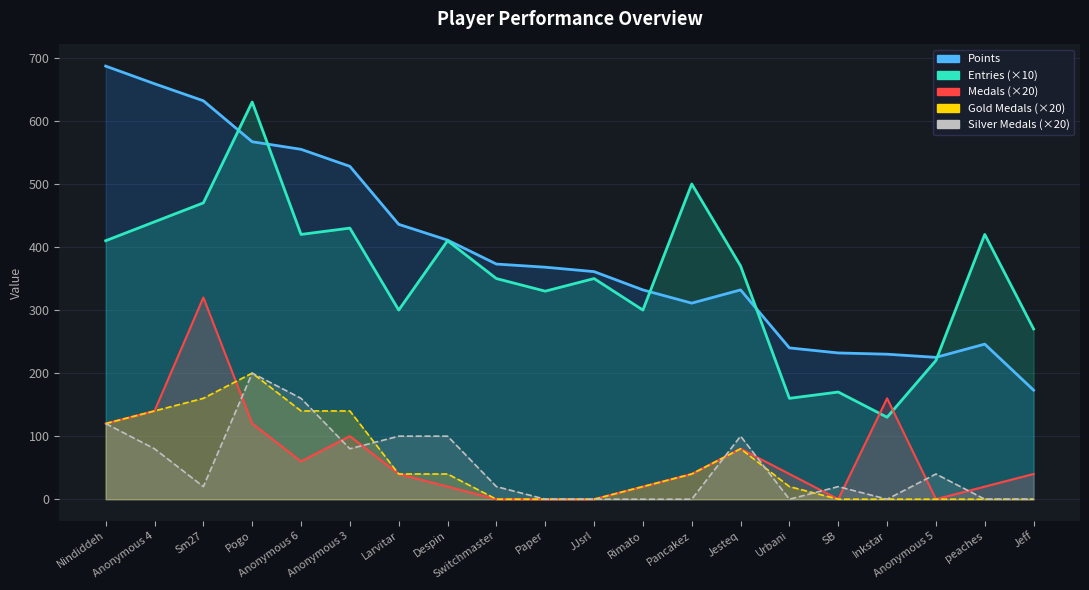

Between Nindiddeh and SB, which series saw the biggest shift?

Points